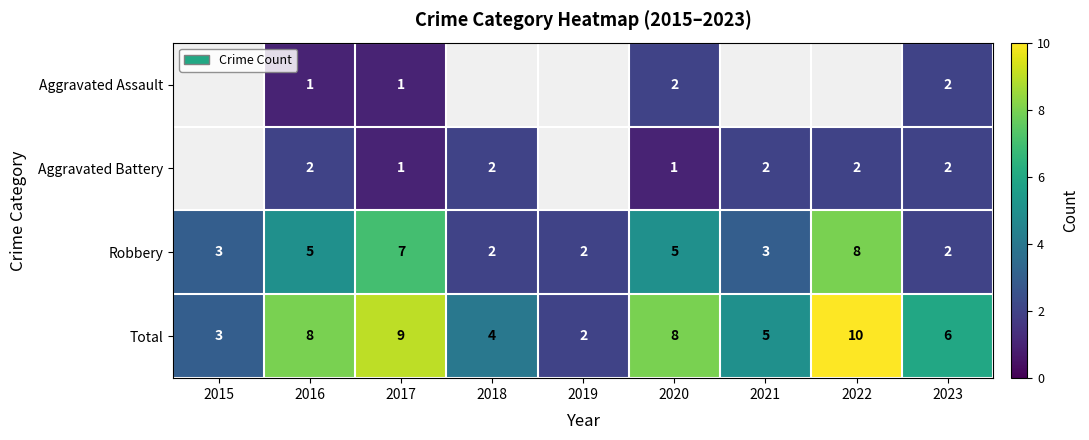

The value of Aggravated Battery at 2020 is 1.5. True or false?

False